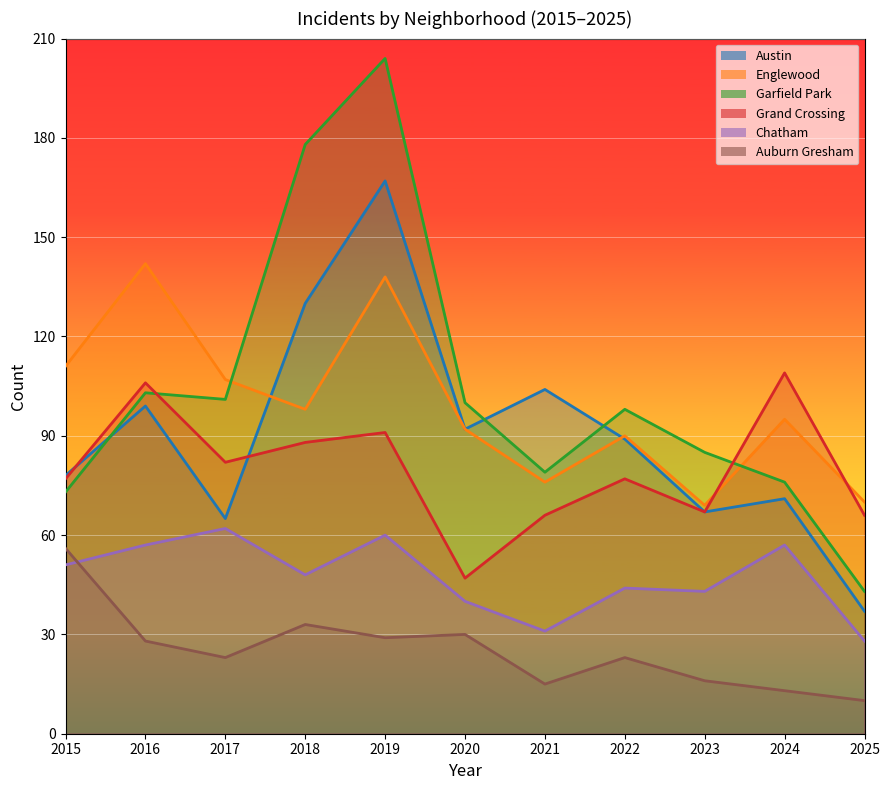

What is the difference between the Garfield Park values at 2023 and 2025?

42